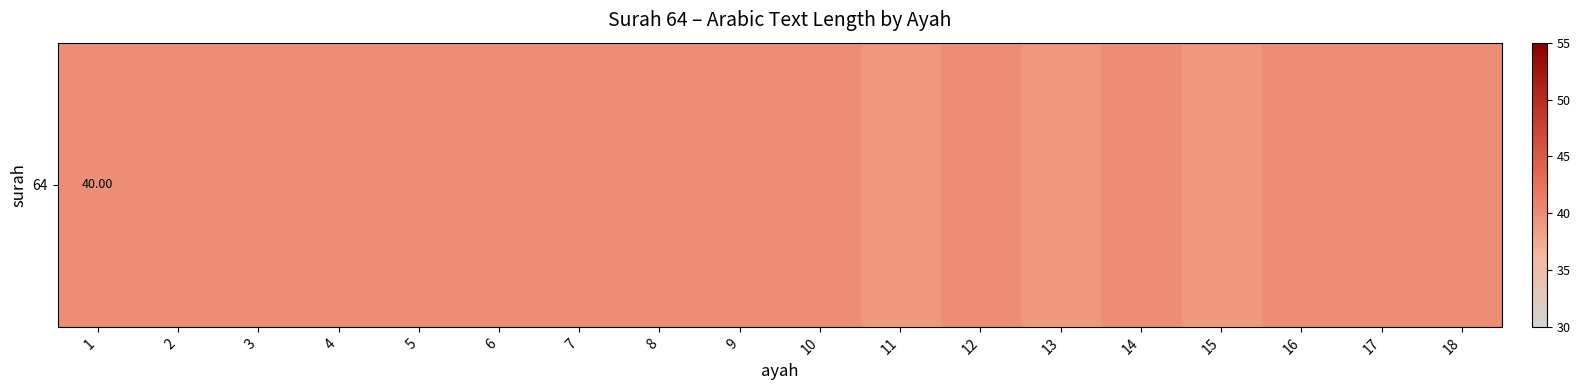

What is the sum of all values?

717